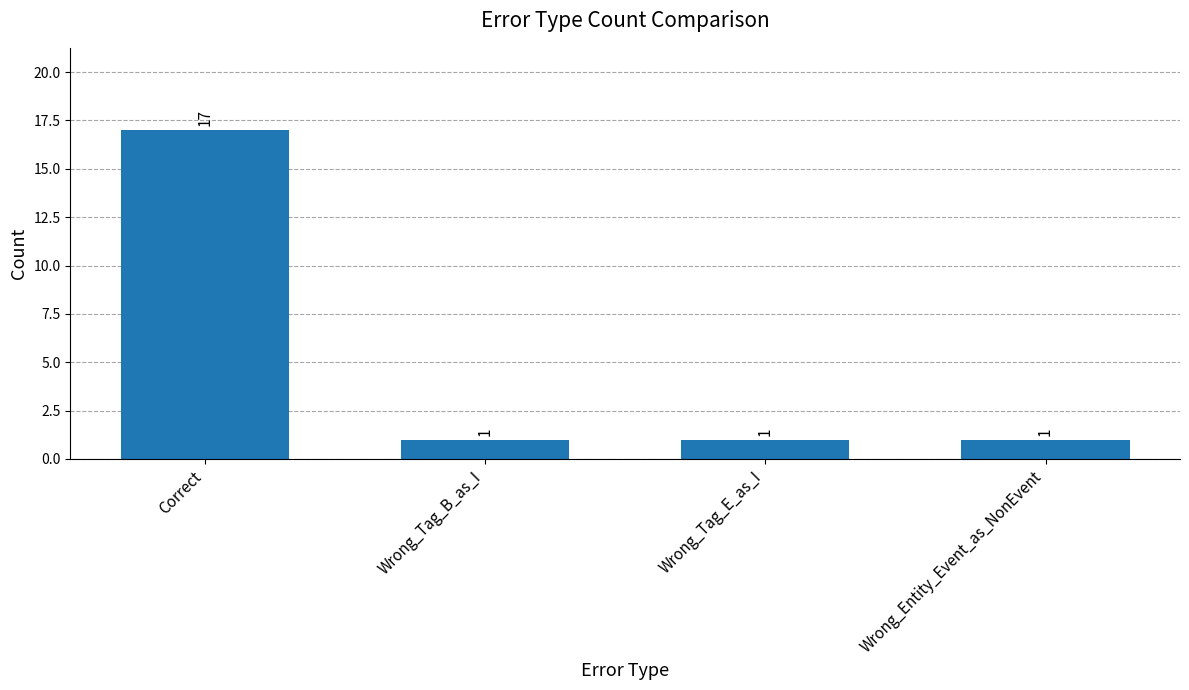

What is the ratio of the value at Wrong_Tag_B_as_I to the value at Wrong_Entity_Event_as_NonEvent?

1.0